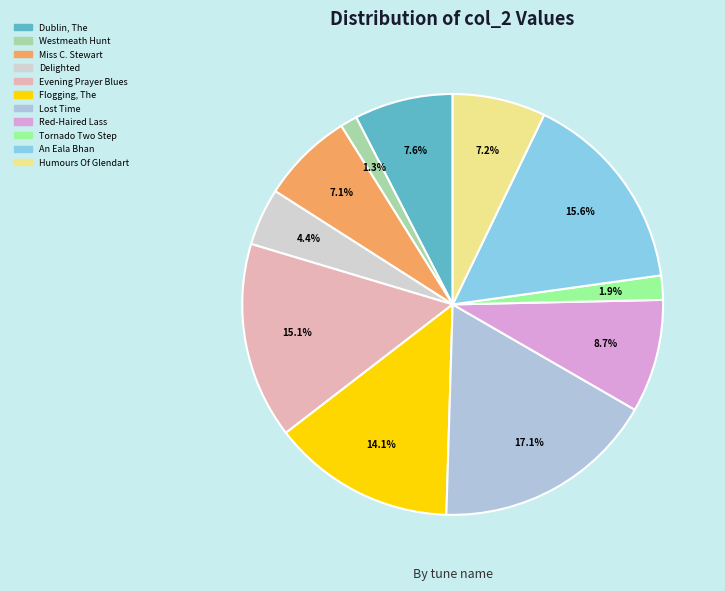

Which slice is the largest?

Lost Time